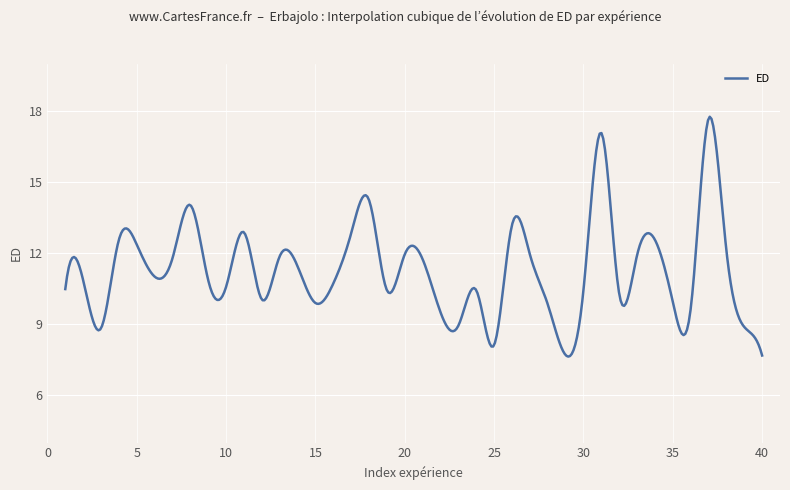

What is the smallest value displayed?

7.6